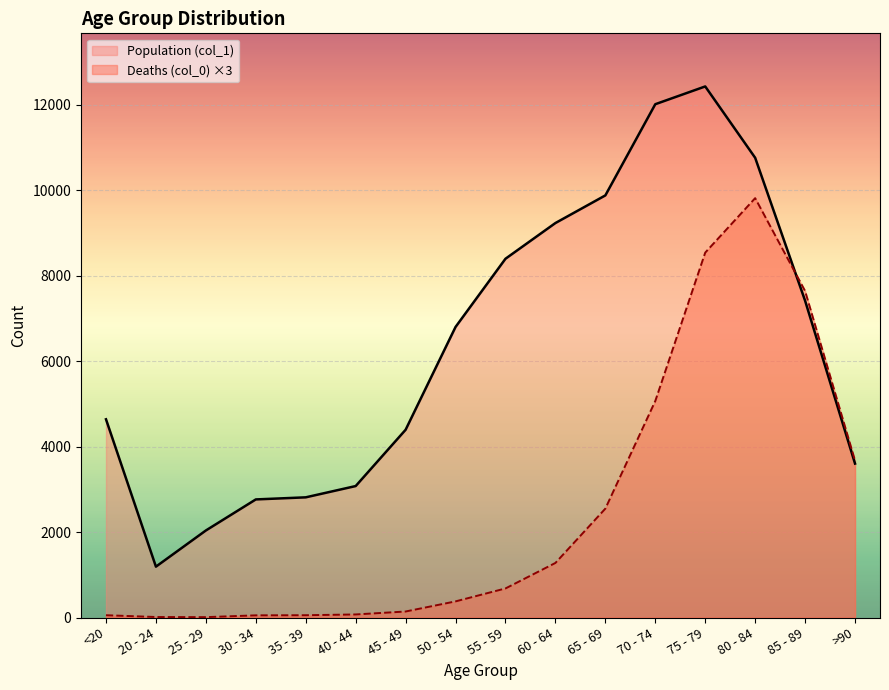

The value of Deaths (col_0) at 40 - 44 is 72. True or false?

True